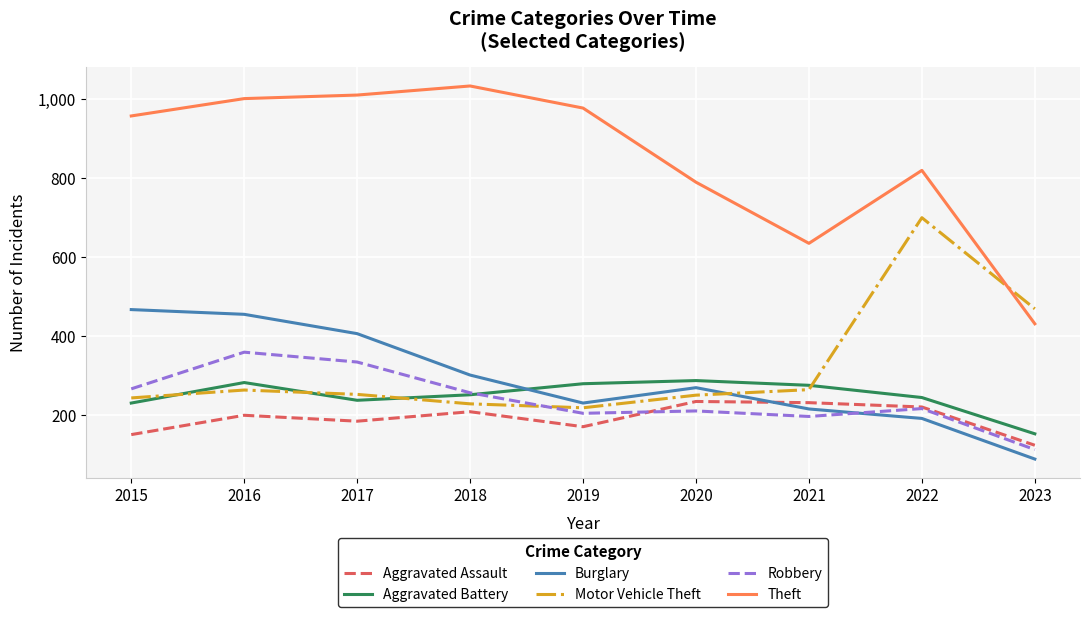

Which series has the largest range (max minus min)?

Theft